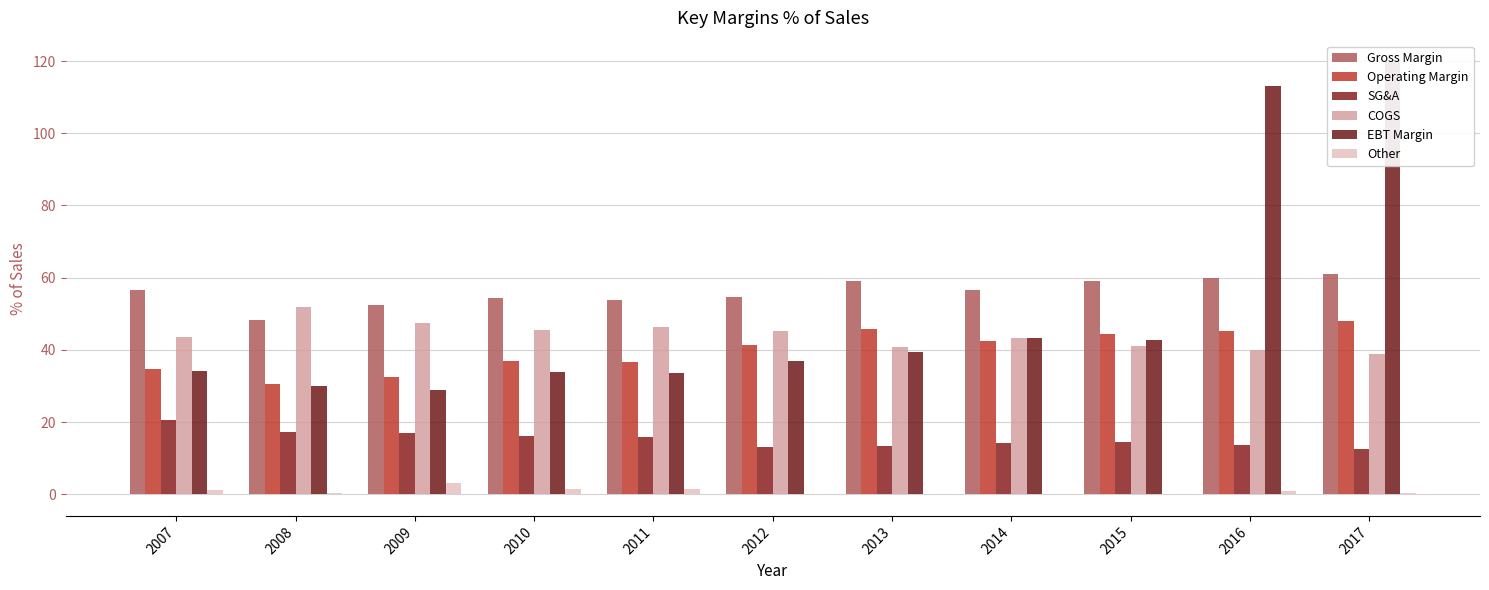

Which series has the largest total across all categories?

Gross Margin